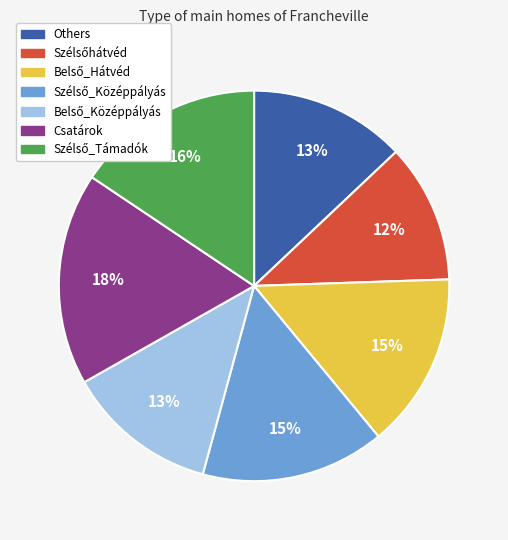

Is there a majority slice in this chart?

No